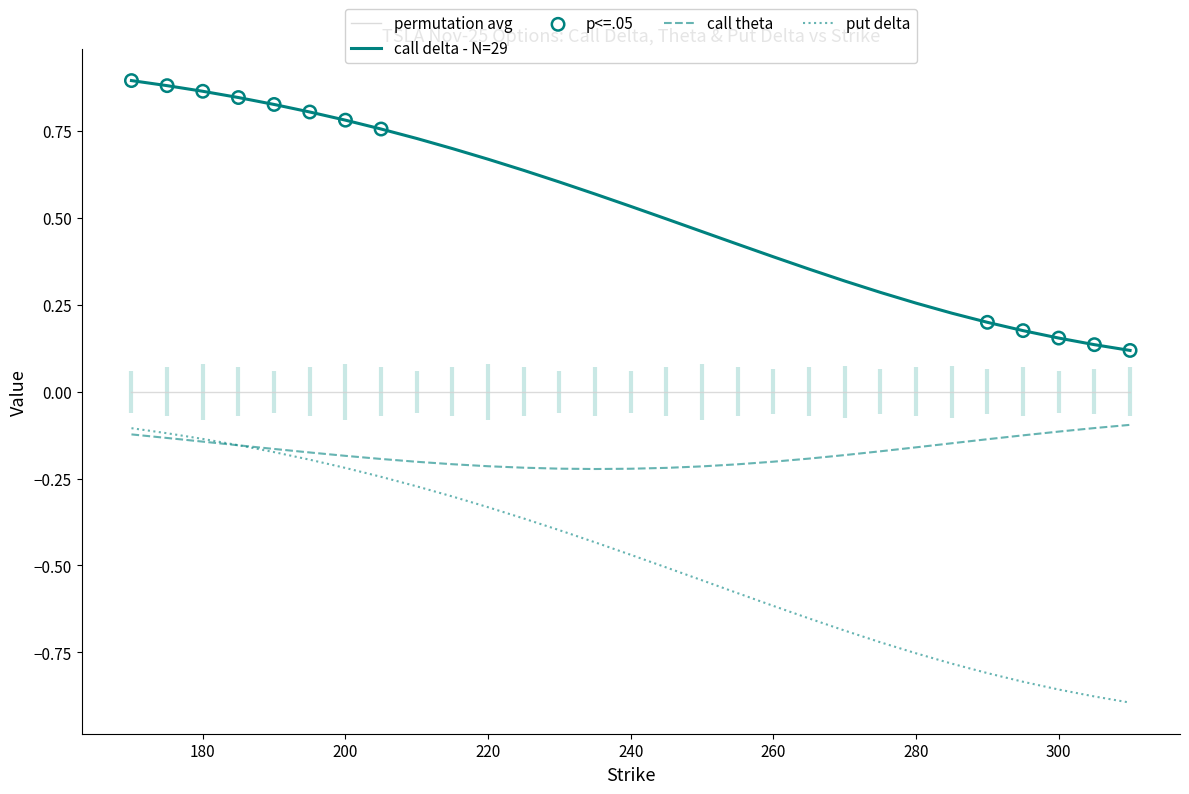

Is the value of put_delta at 265 greater than the value of call_delta at 260?

No